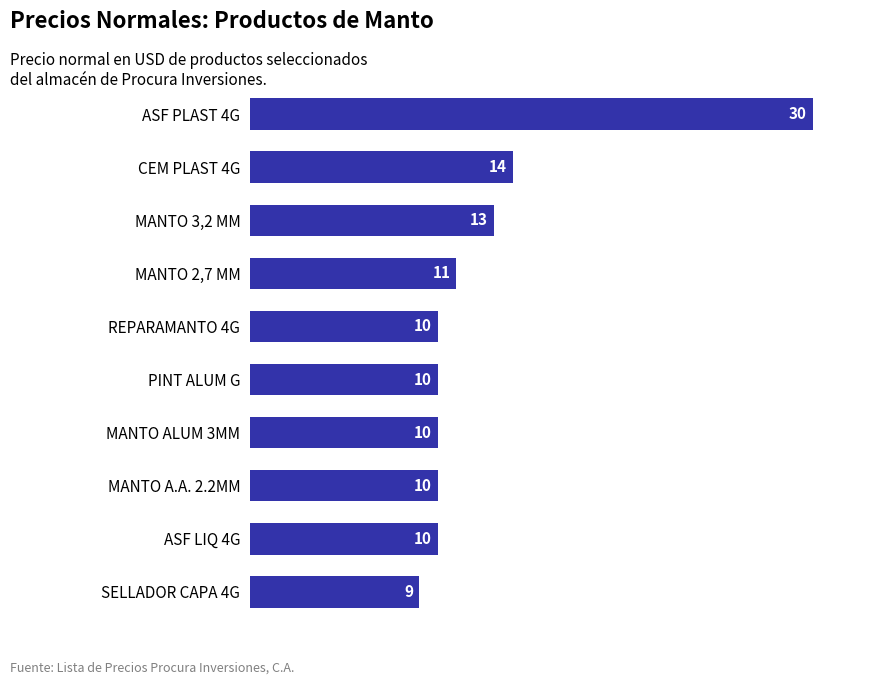

How many bars are there in total?

10